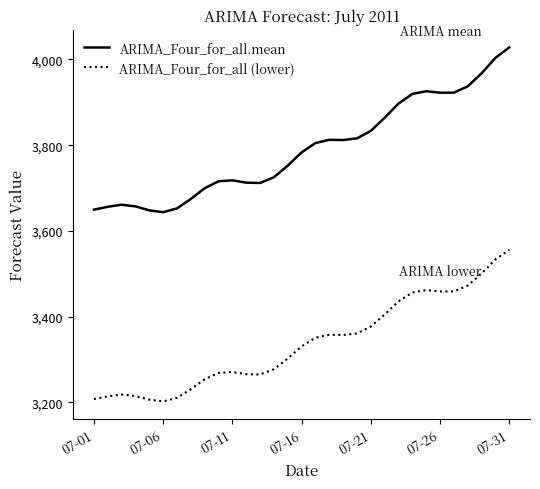

List the series in order of their peak value, lowest first.

ARIMA_Four_for_all (lower), ARIMA_Four_for_all.mean